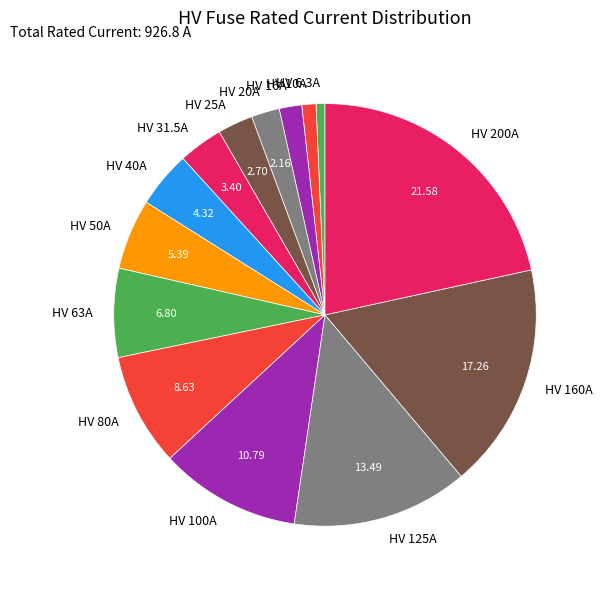

Is there any slice that represents more than half of the pie?

No